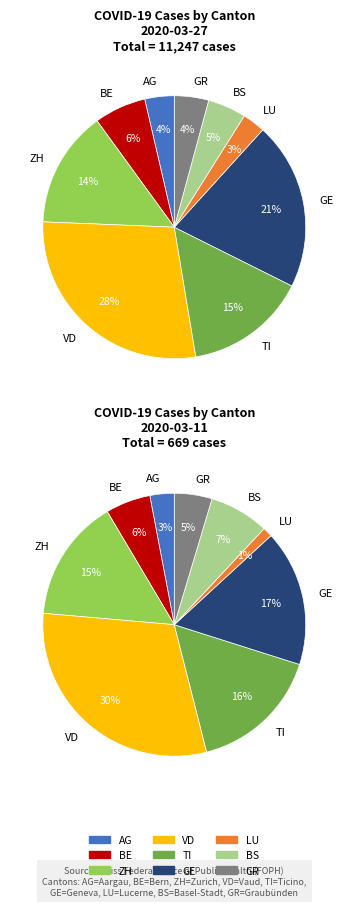

True or false: ZH accounts for 22% of the total.

False